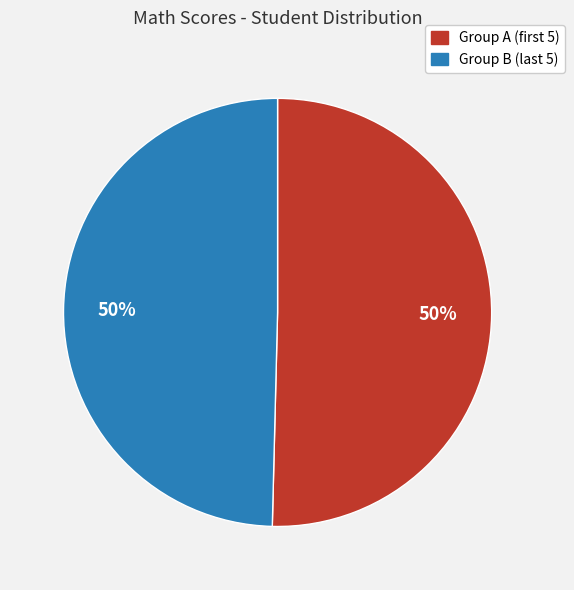

To the nearest percent, what is the average slice percentage?

50%